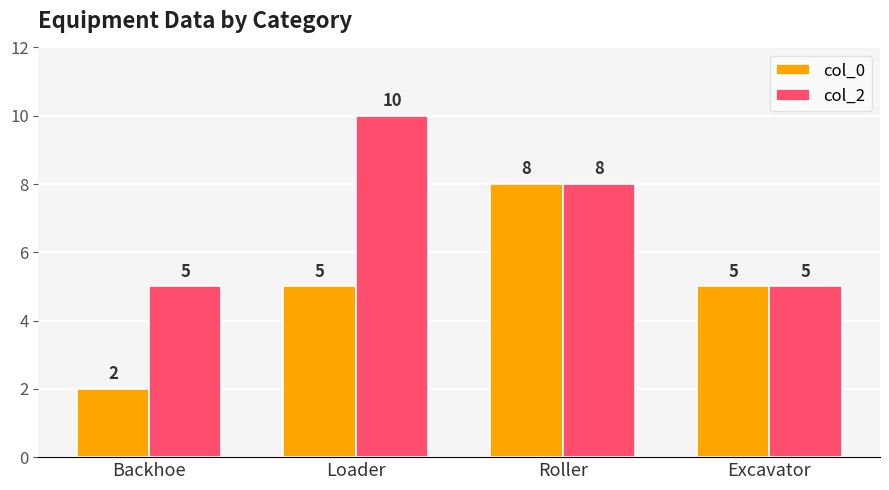

How many groups of bars are there?

4